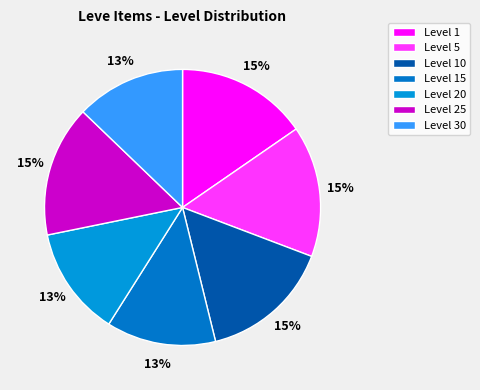

What percentage is the Level 10 slice, to the nearest percent?

15%